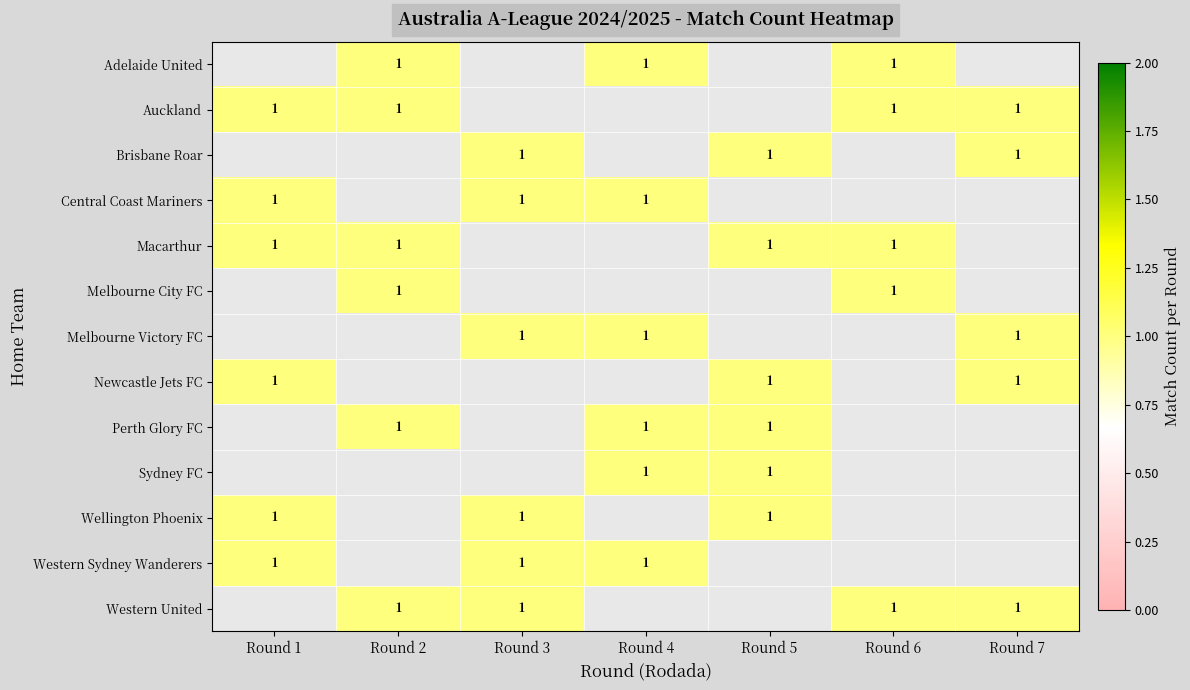

Which category has the lowest value in the Adelaide United series?

Round 1